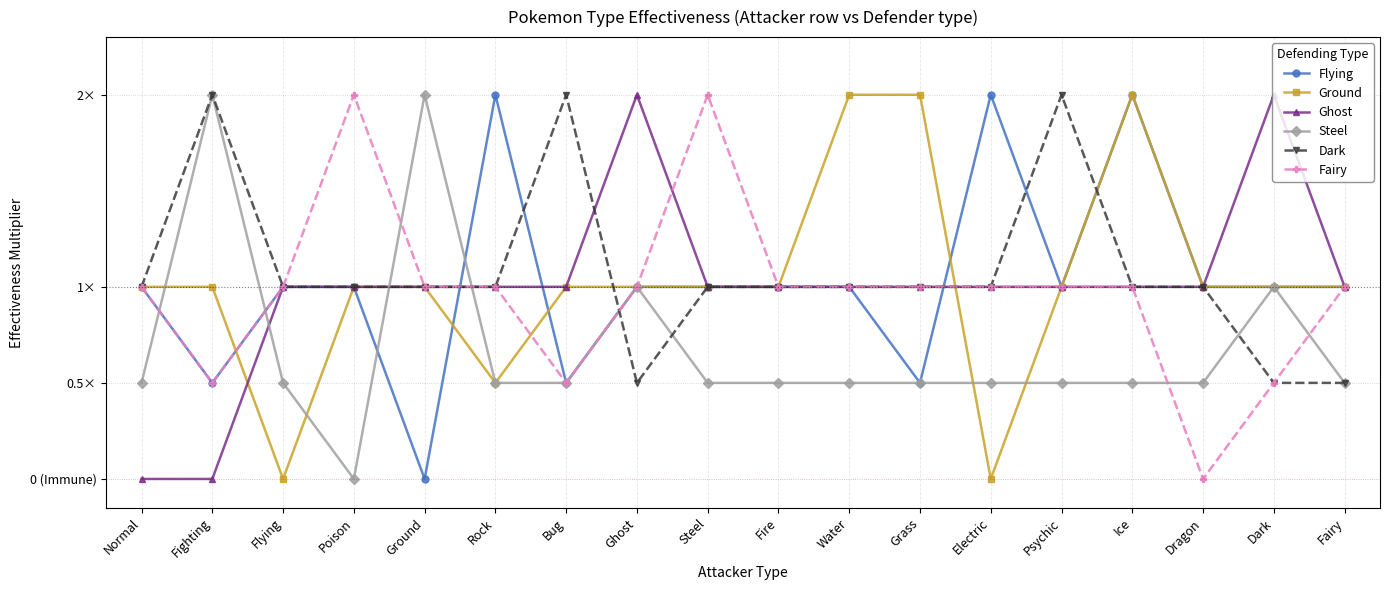

Which series has the largest range (max minus min)?

Flying